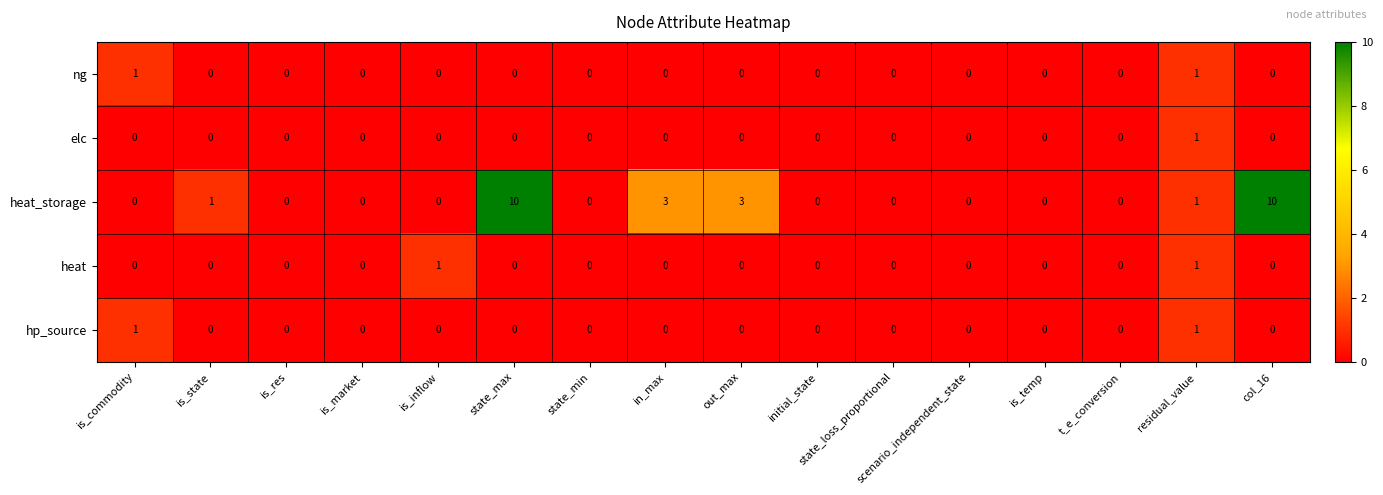

What is the highest value of the heat_storage series?

10